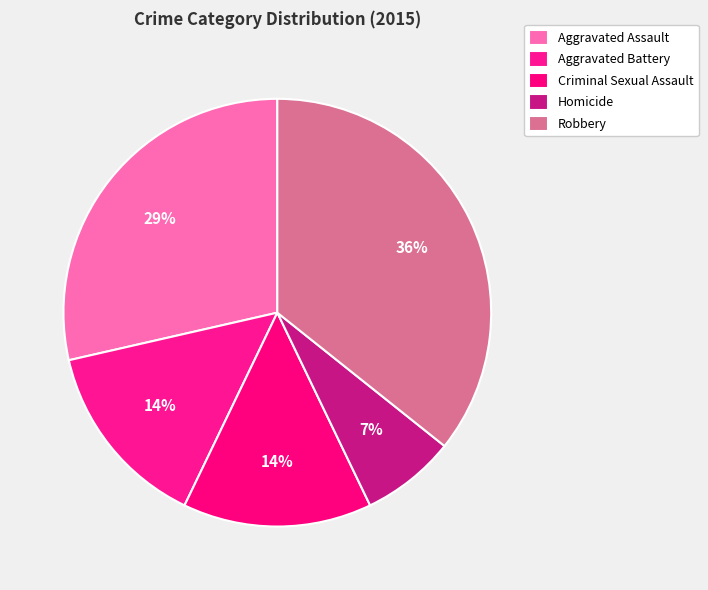

To the nearest percent, what percentage of the pie is Criminal Sexual Assault?

14%